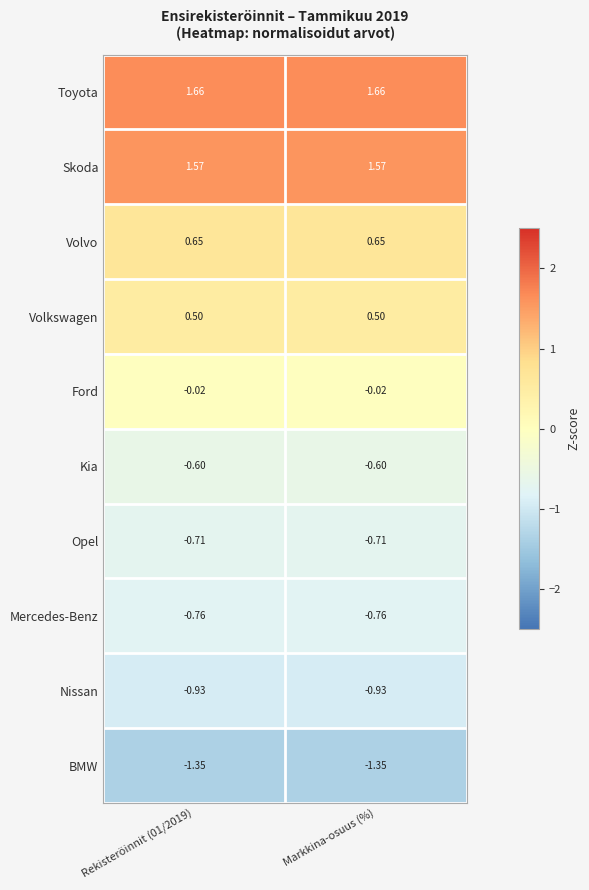

Is the value of Toyota at Markkina-osuus (%) greater than the value of Ford at Markkina-osuus (%)?

Yes